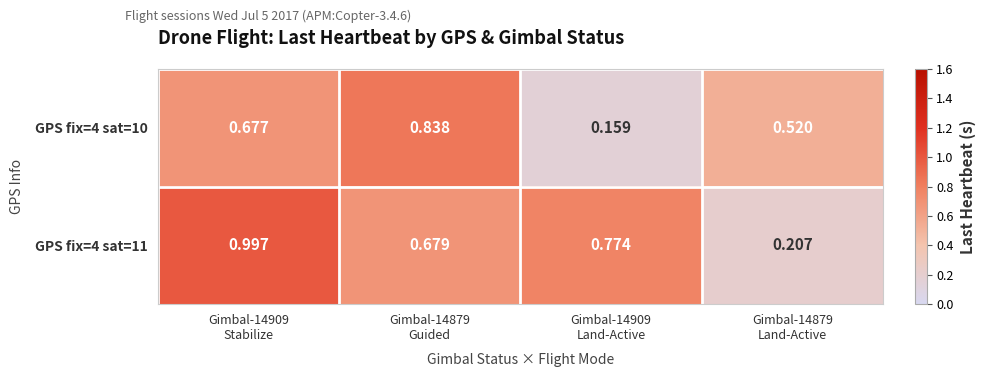

At Gimbal-14909
Stabilize, list the series in order from largest to smallest.

GPS fix=4 sat=11, GPS fix=4 sat=10